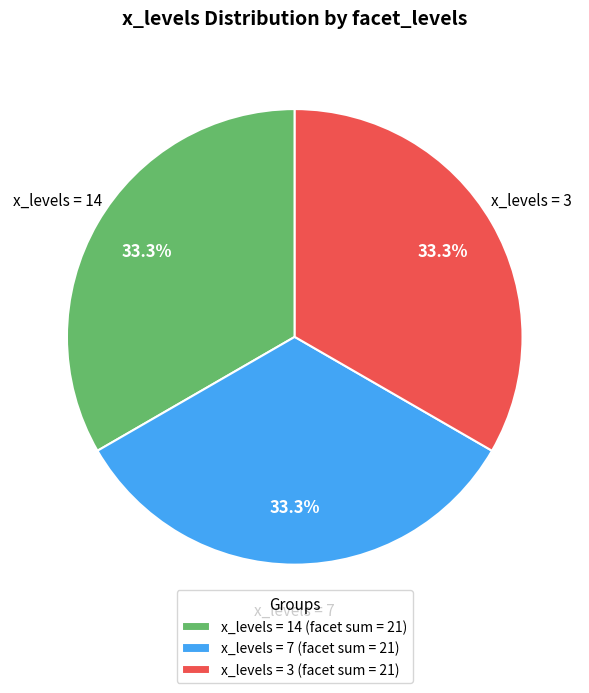

To the nearest percent, what is the difference between the largest and smallest slice percentages?

0%